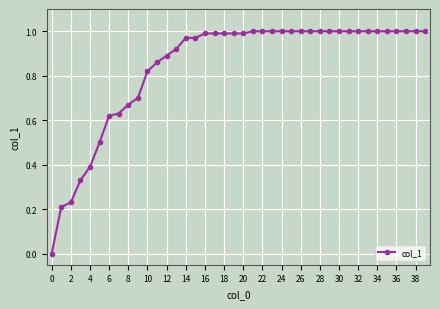

What is the sum of all values?

33.7